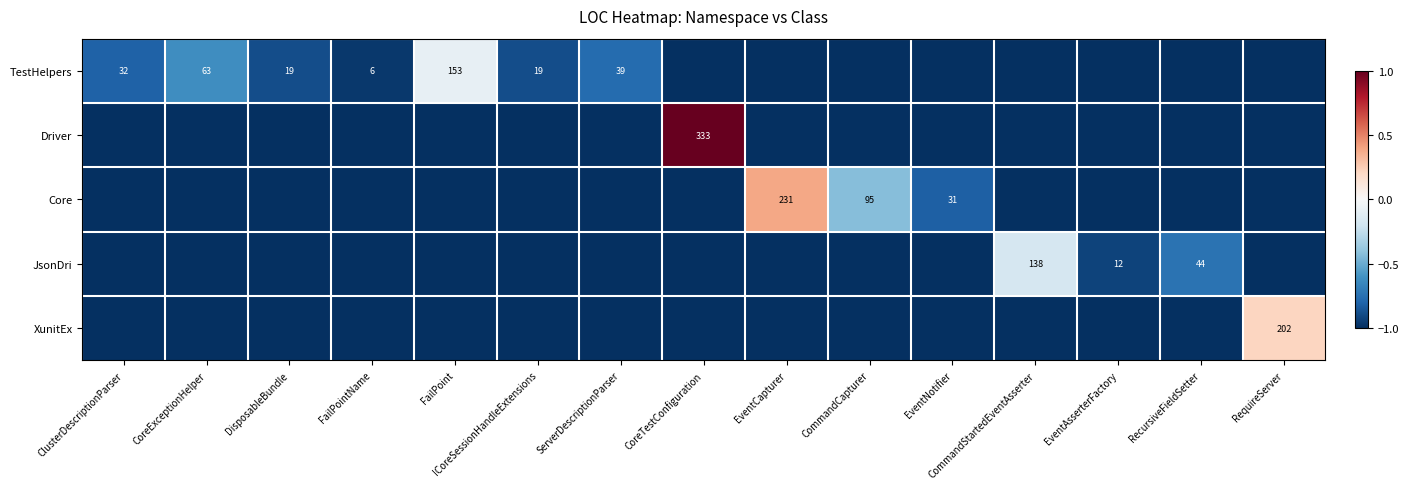

The value of TestHelpers at ClusterDescriptionParser is 7. True or false?

False